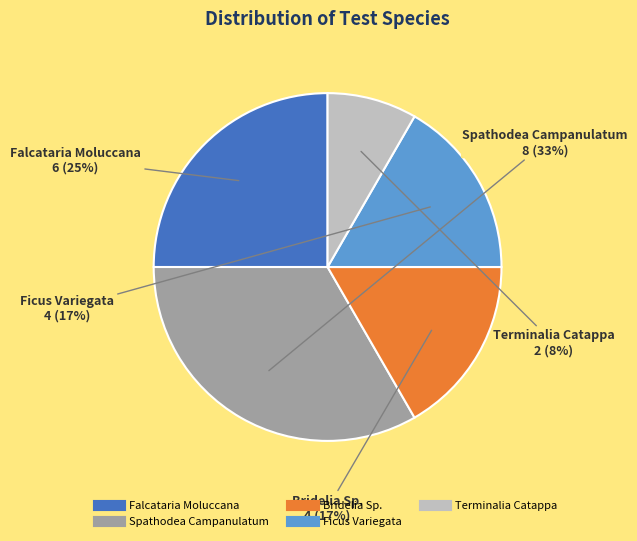

Is there any slice that represents more than half of the pie?

No